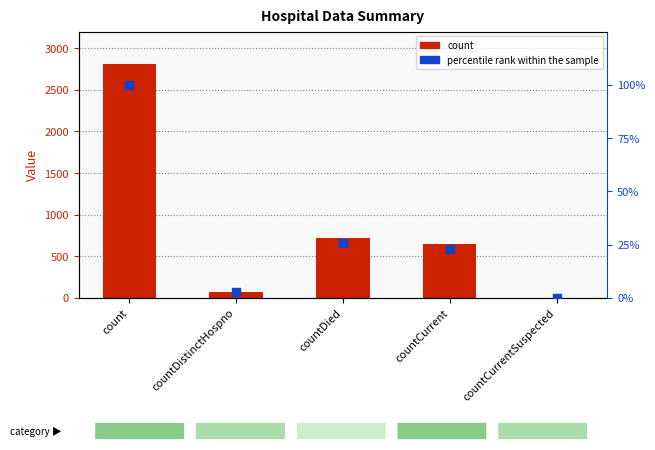

Which series has the largest total across all categories?

count